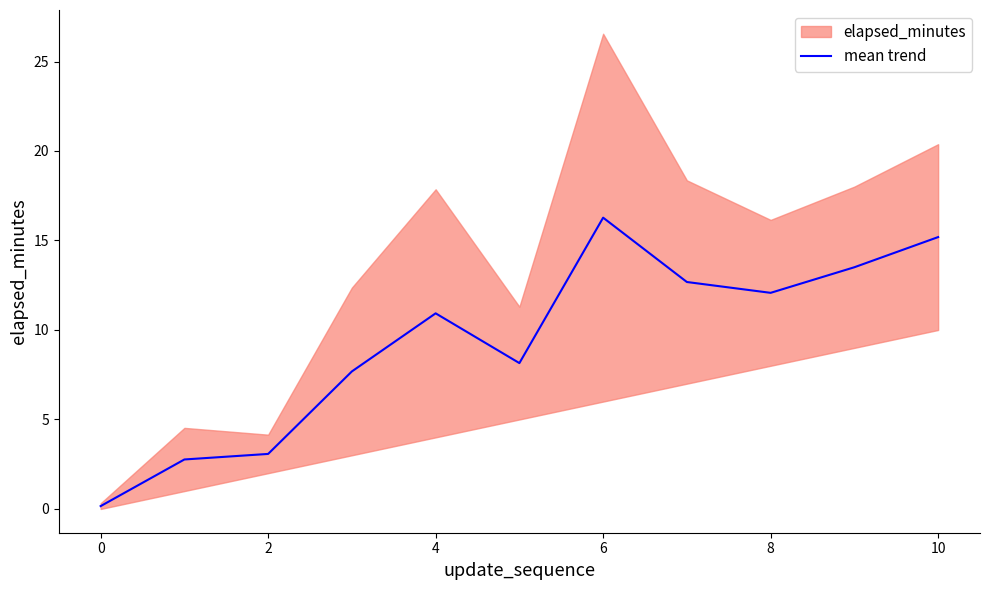

Reading left to right, list all the values displayed in this chart.

0.2	2.8	3.1	7.7	10.9	8.2	16.3	12.7	12.1	13.5	15.2